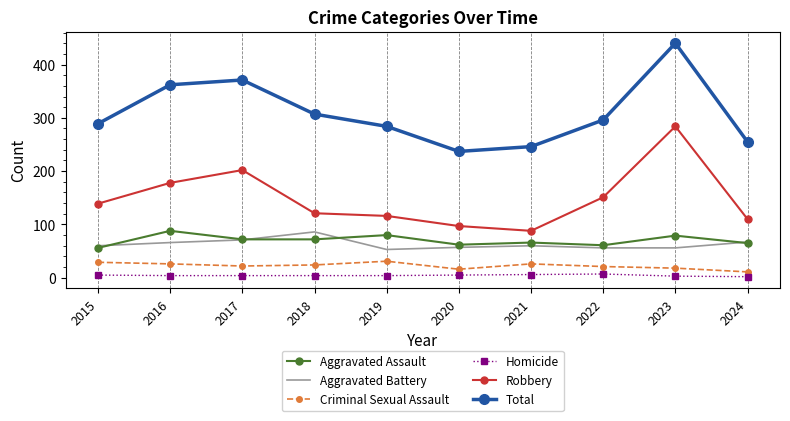

Is the value of Aggravated Battery at 2018 greater than the value of Aggravated Assault at 2017?

Yes